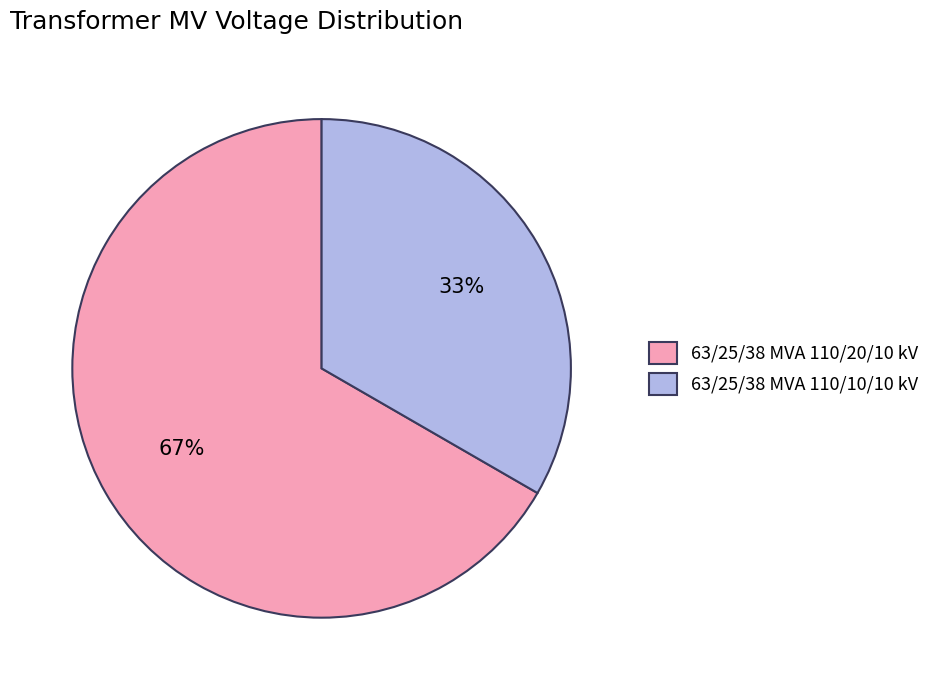

Rank the categories by value from highest to lowest.

63/25/38 MVA 110/20/10 kV, 63/25/38 MVA 110/10/10 kV